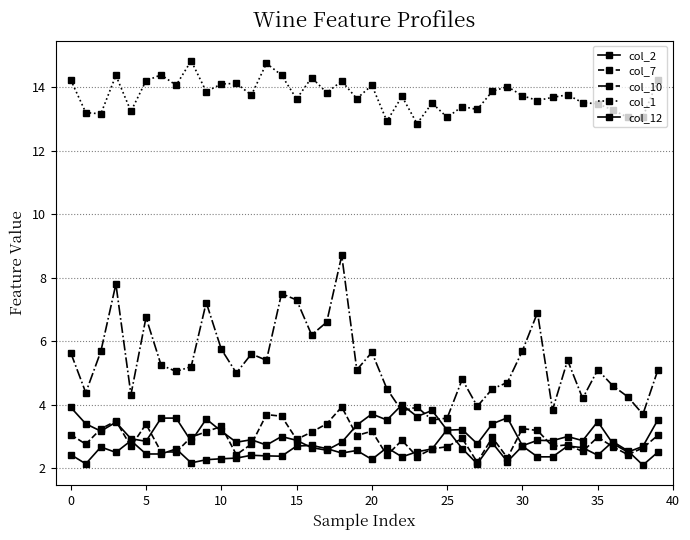

What is the maximum value for col_1?

14.8